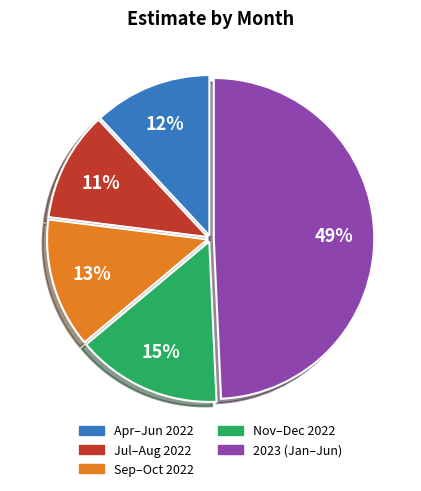

How many slices are in this pie chart?

5